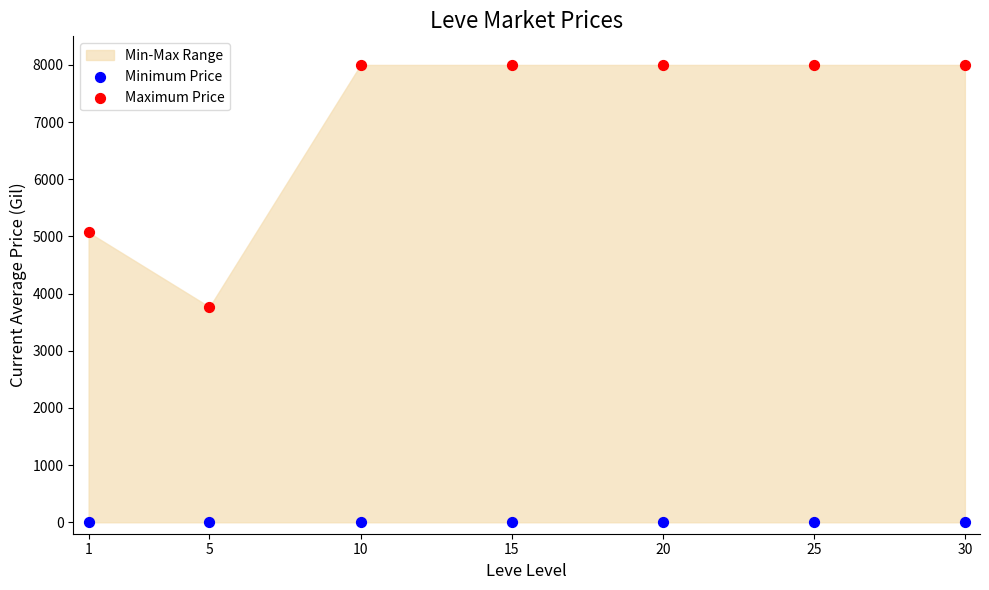

In the Maximum Price series, what Y value is closest to 5883?

5071